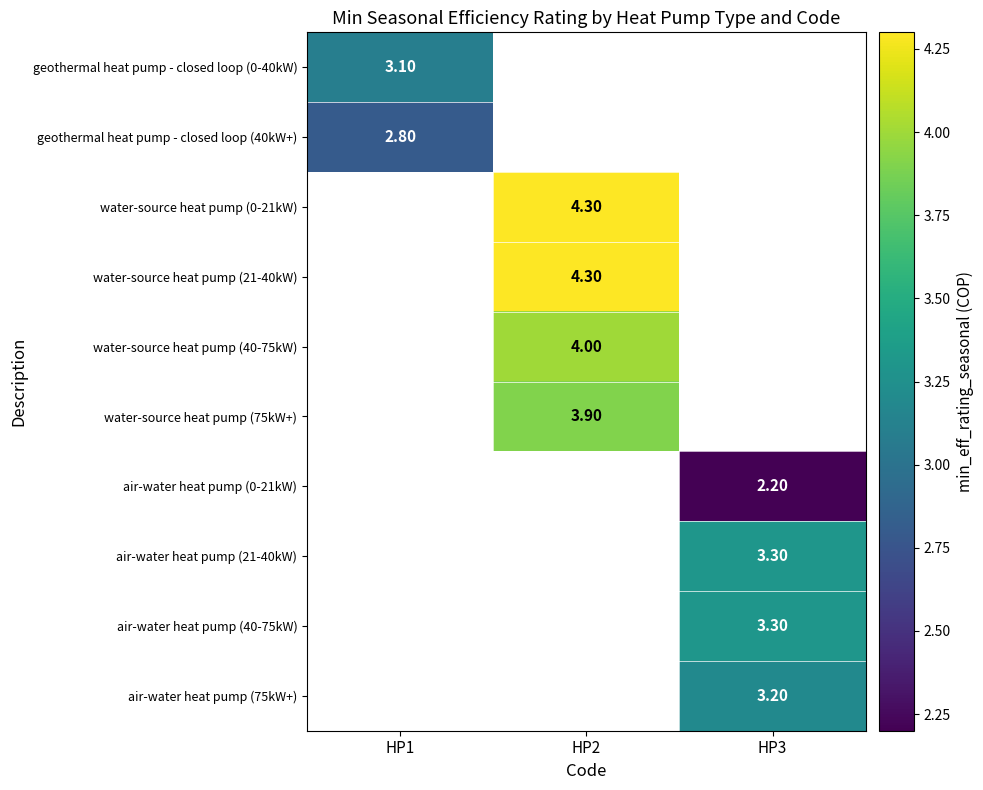

Is the value of air-water heat pump (0-21kW) at HP3 greater than the value of air-water heat pump (75kW+) at HP3?

No